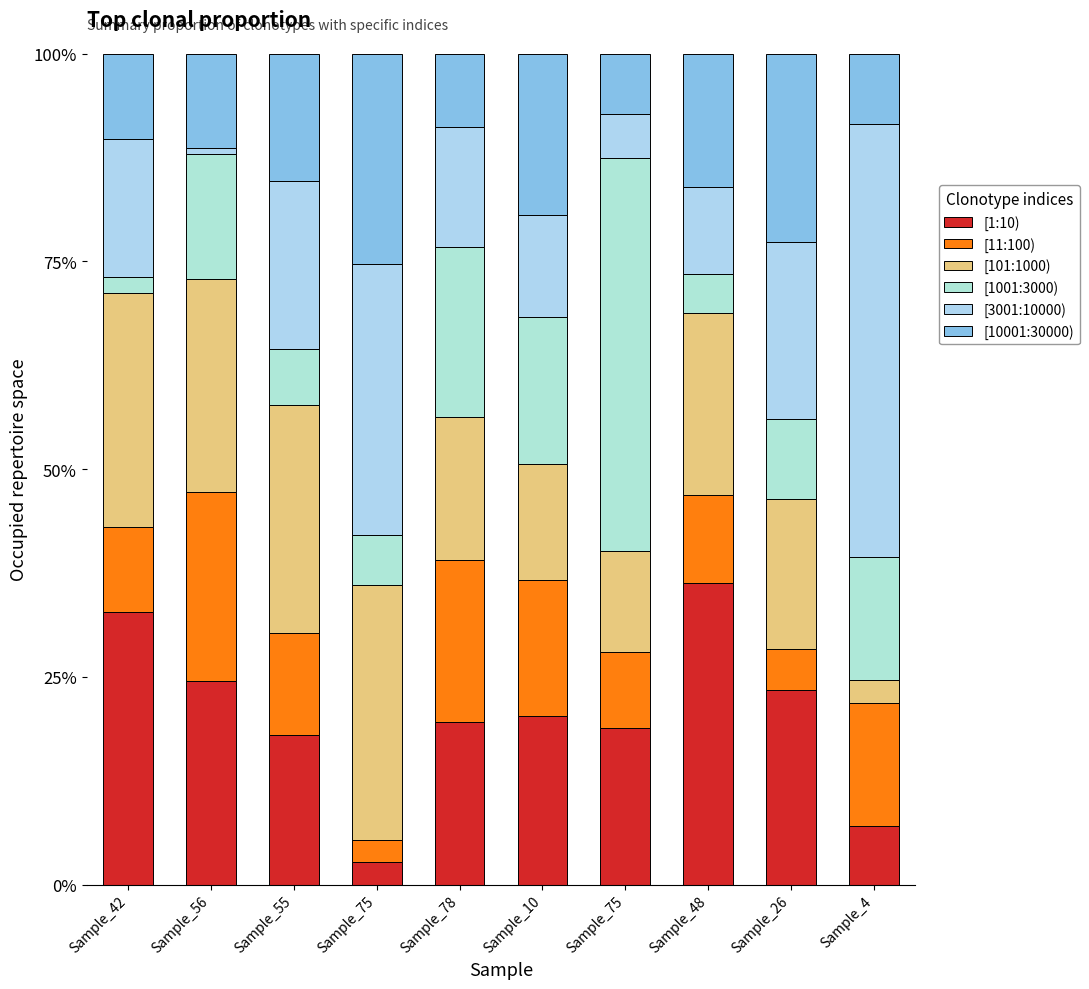

What is the difference between the [1:10) values at Sample_4 and Sample_26?

16.4